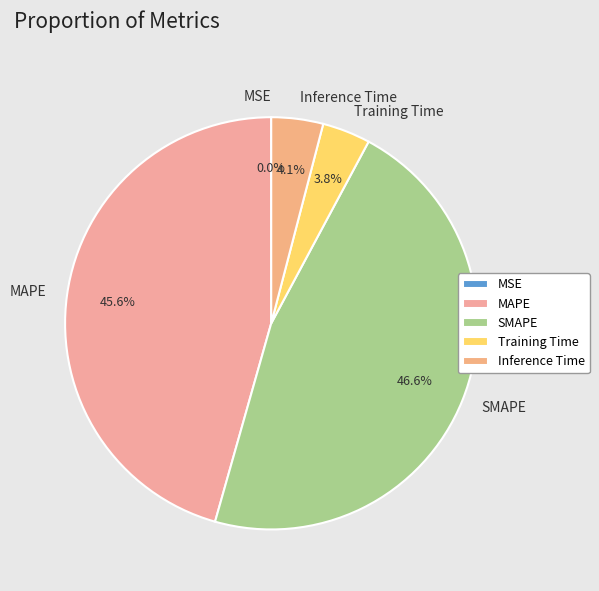

What is the largest slice in the pie chart?

SMAPE